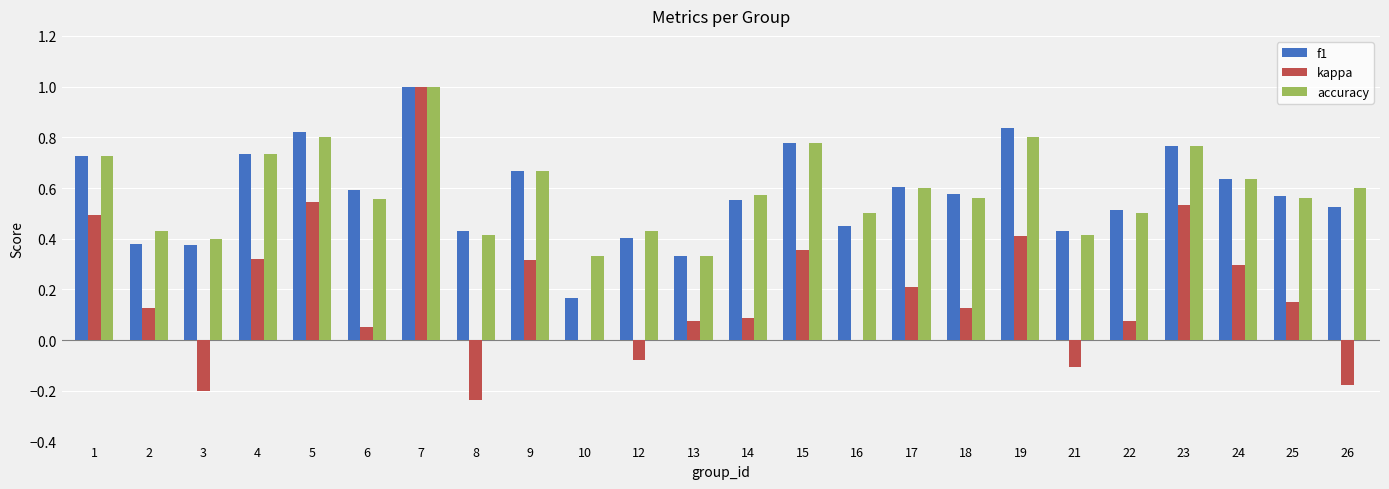

The value of f1 at 1 is 1.2. True or false?

False